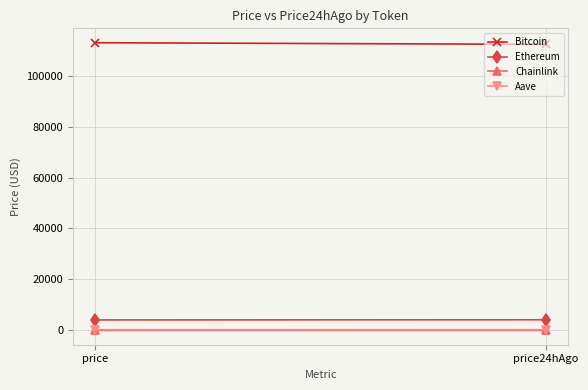

Where does the Aave series first go above 275?

price24hAgo